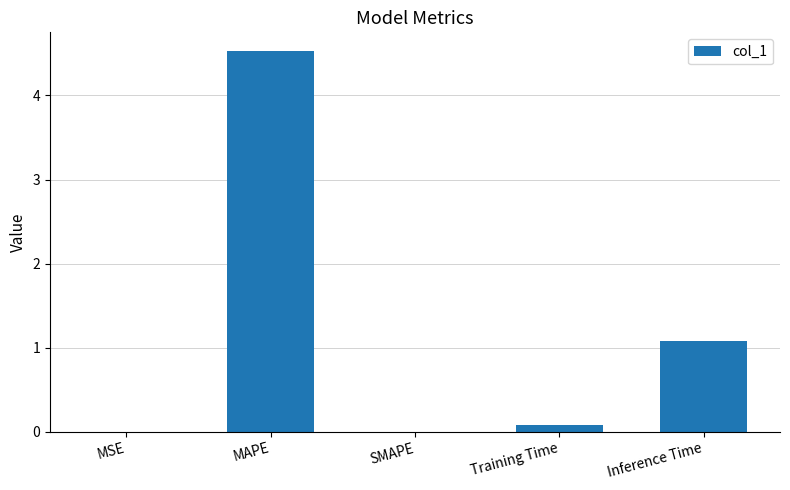

Approximately how many times larger is the value at MAPE compared to Inference Time?

4.2